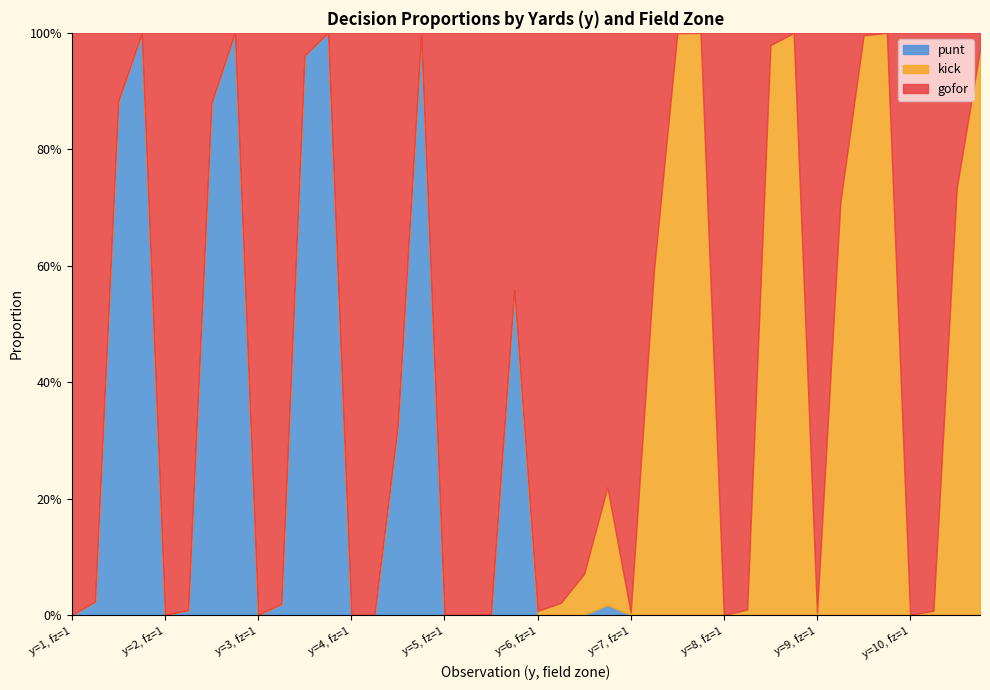

What is the value of the gofor point at the 27th from the left?

1.0